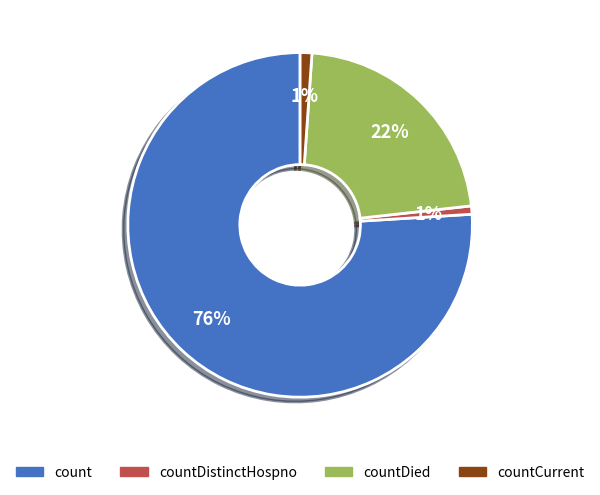

To the nearest percent, what is the average slice percentage?

25%